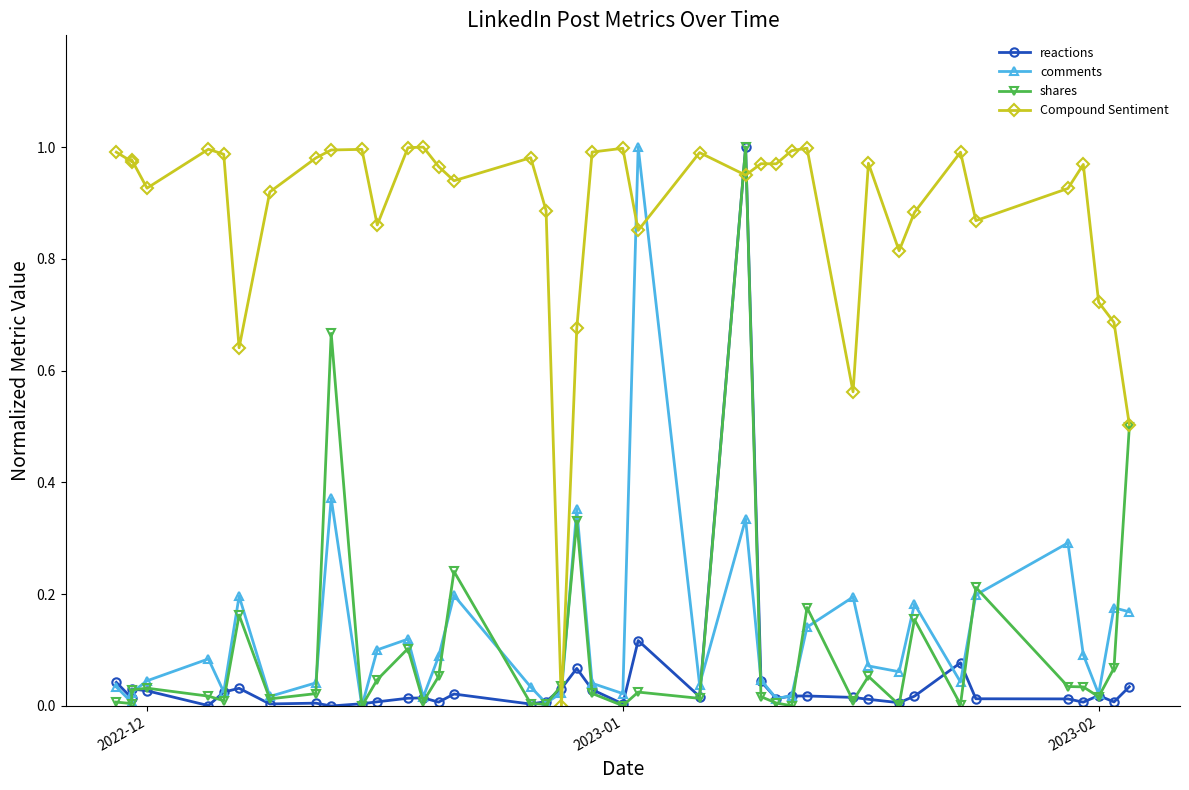

Is it true that shares equals 0.2 at 12?

False